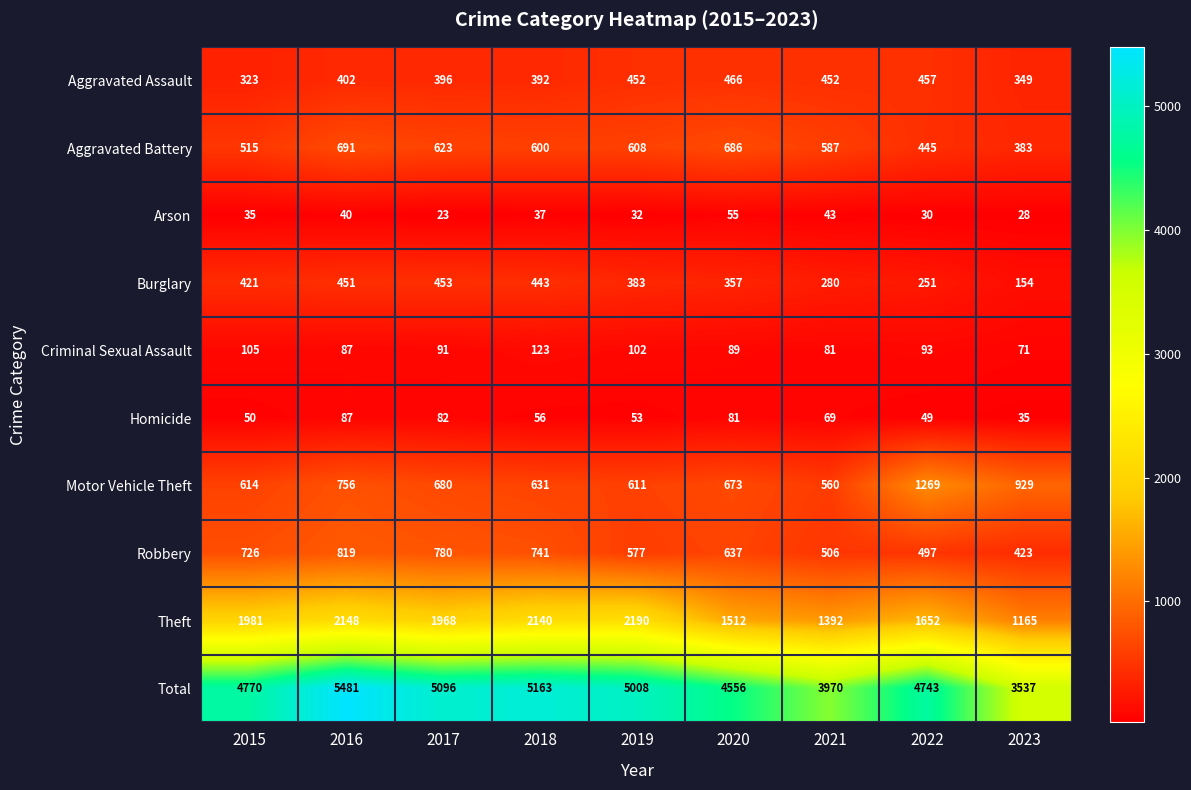

What is the difference between the highest and lowest values at 2023?

3509